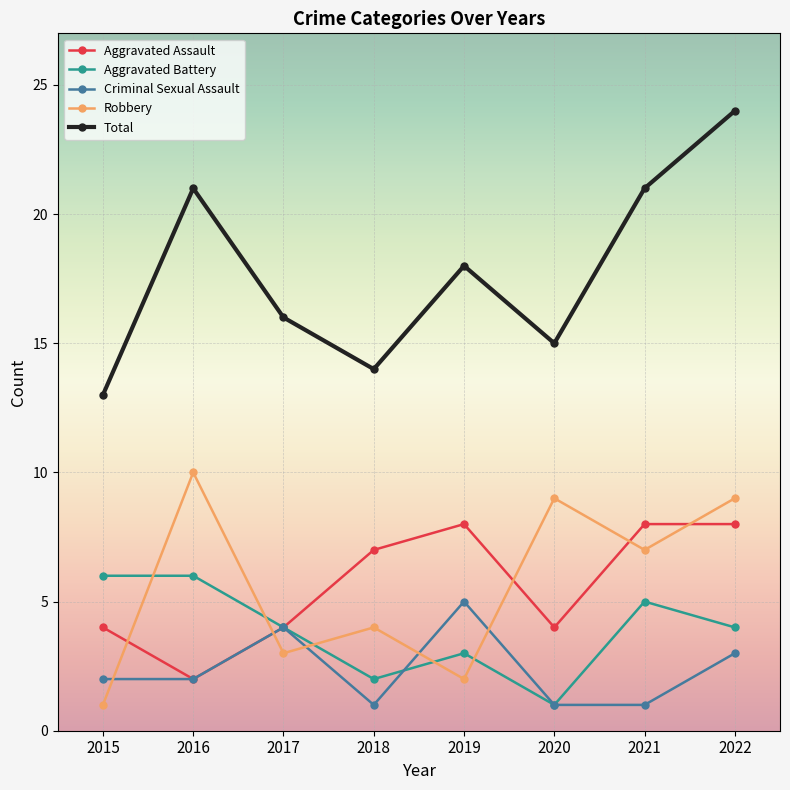

True or false: Robbery and Aggravated Battery intersect in this chart.

True